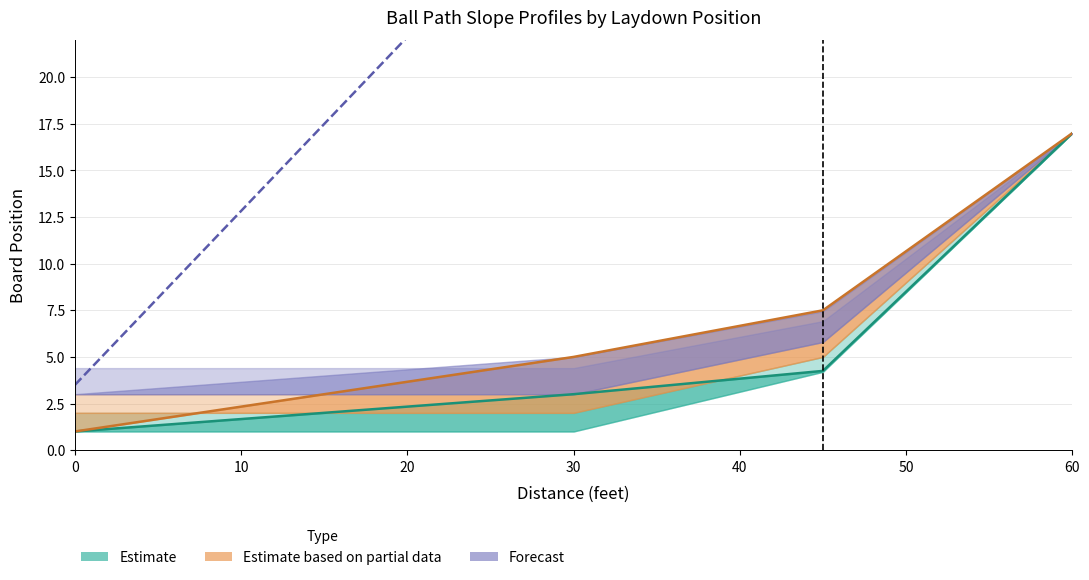

Between 24.5 and 28, which is larger?

24.5